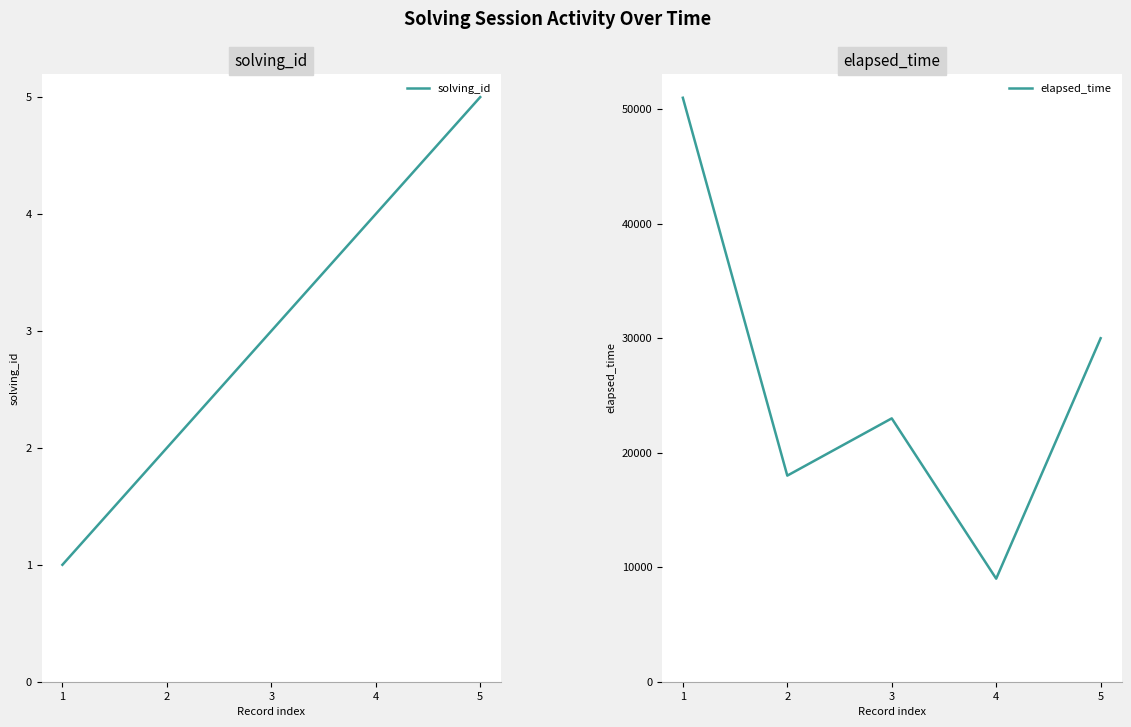

What is the difference between the elapsed_time values at 1 and 5?

21000